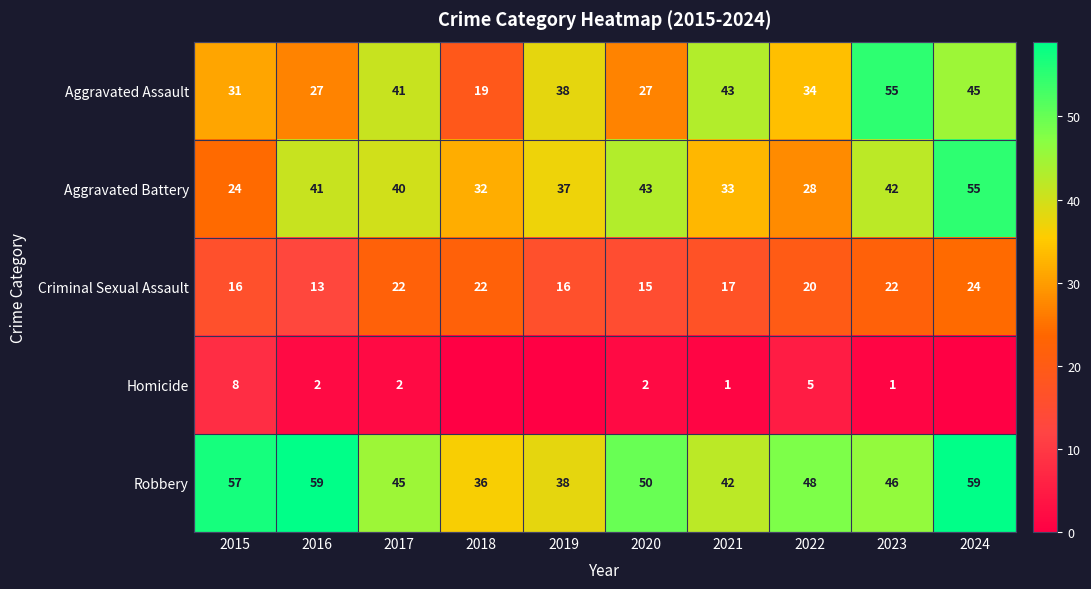

How many data points does each series have?

10